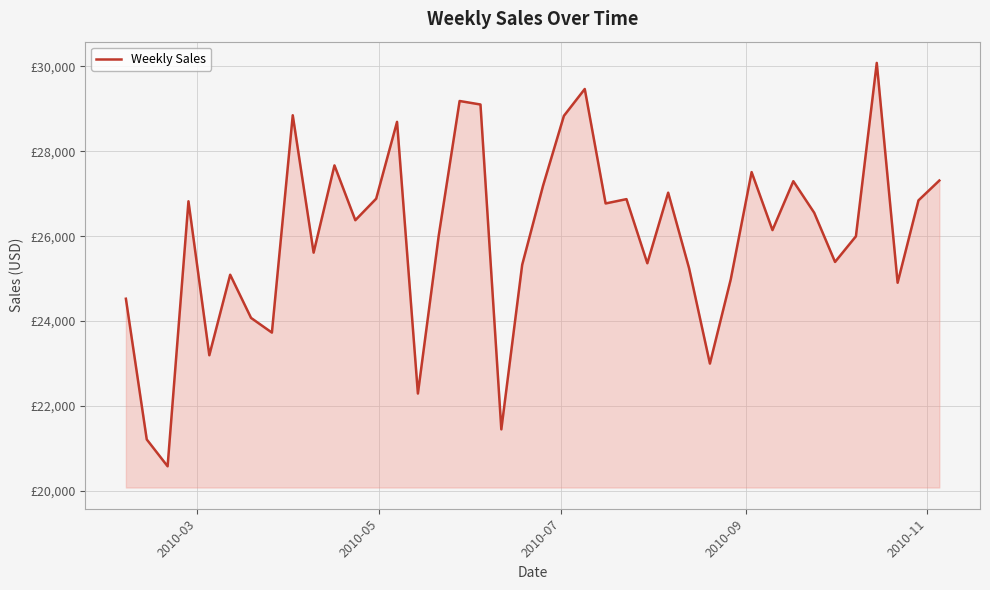

Does the chart display data point markers on the line(s)?

No